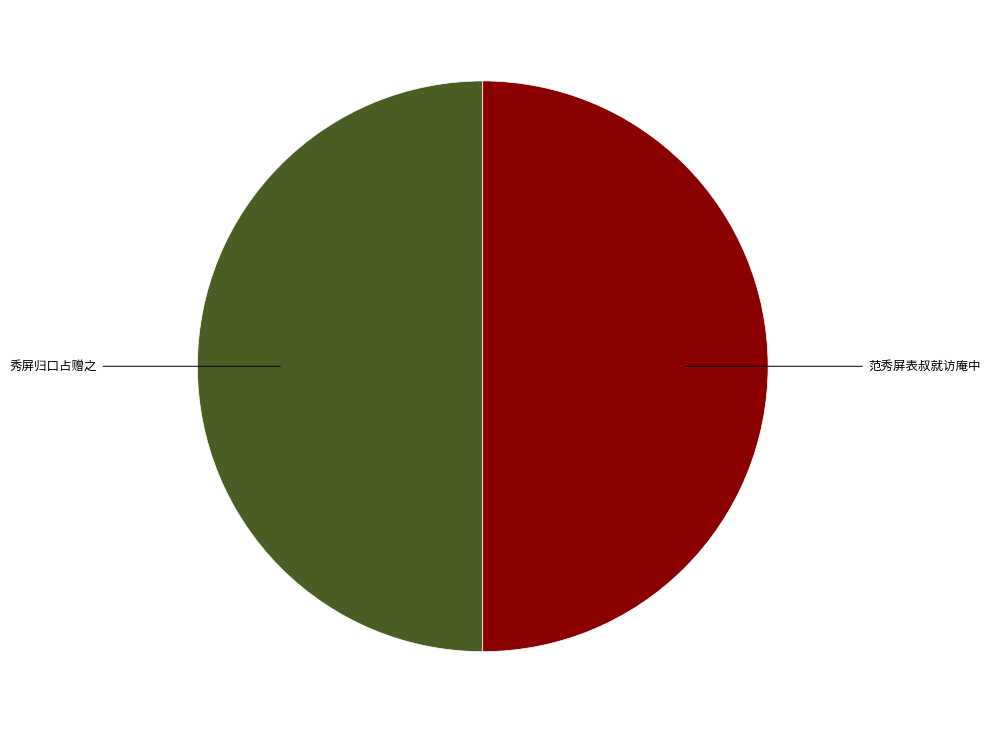

Count the number of slices in the pie.

2